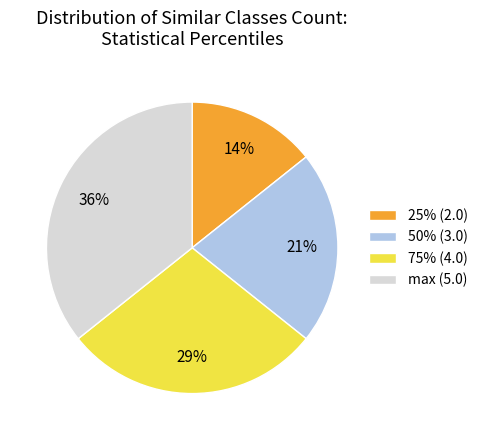

How many slices are in this pie chart?

4